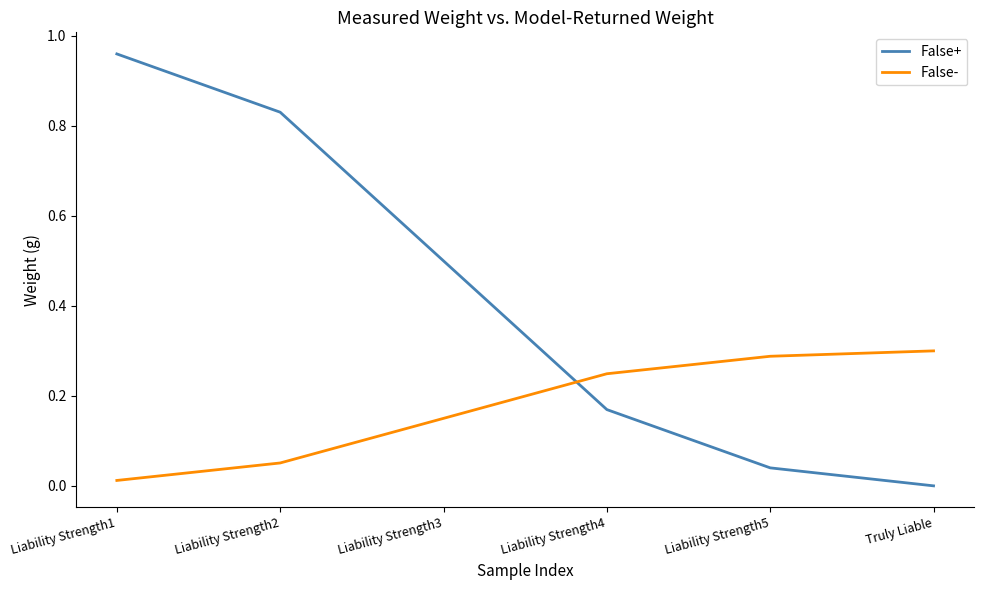

True or false: False+ has a value of 1.4 at Liability Strength1.

False